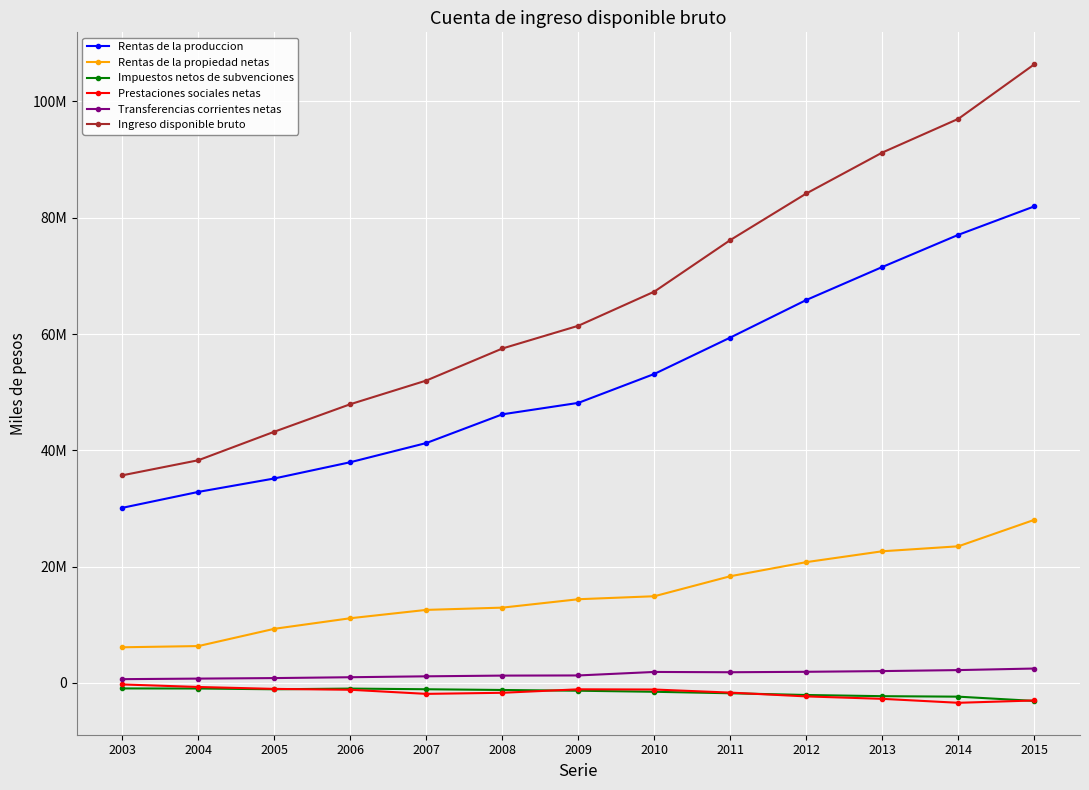

What are all the series names shown in the legend?

Rentas de la produccion, Rentas de la propiedad netas, Impuestos netos de subvenciones, Prestaciones sociales netas, Transferencias corrientes netas, Ingreso disponible bruto